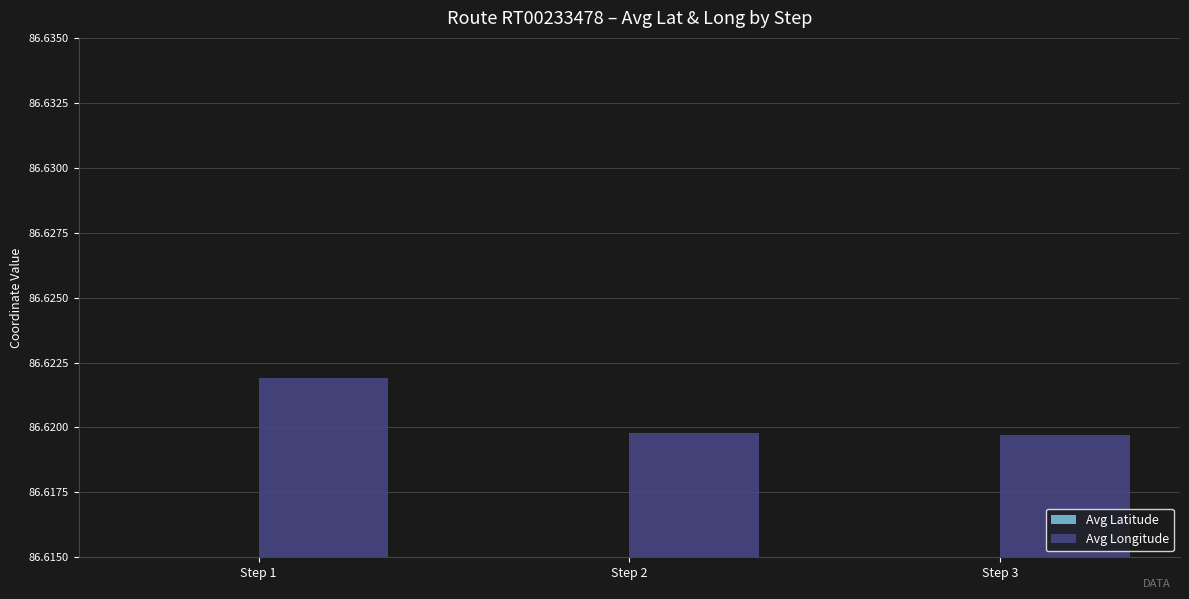

How many distinct data groups are displayed?

2